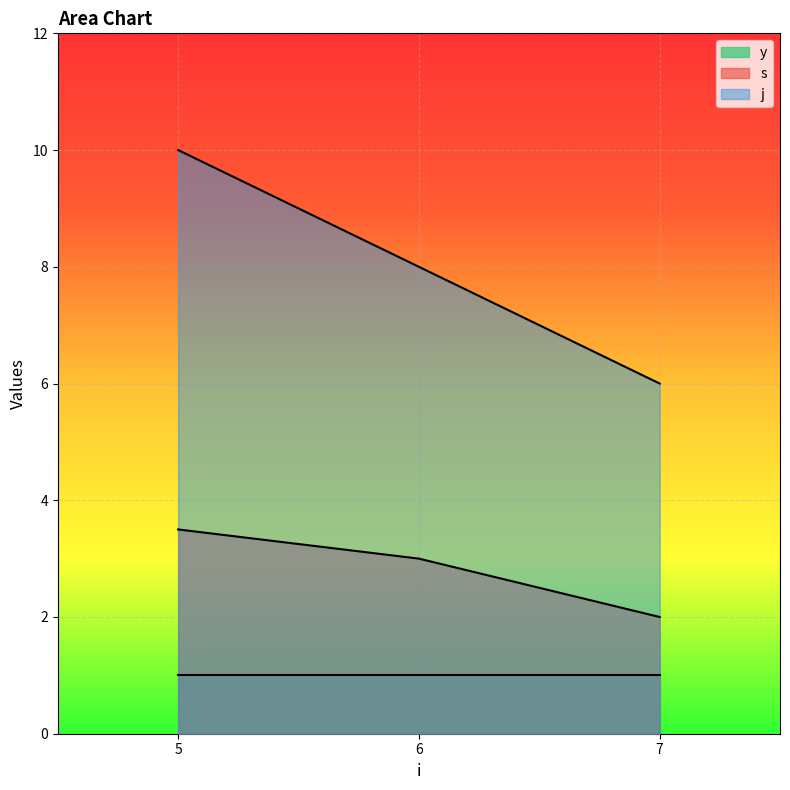

Is it true that y equals 1.0 at 5?

True